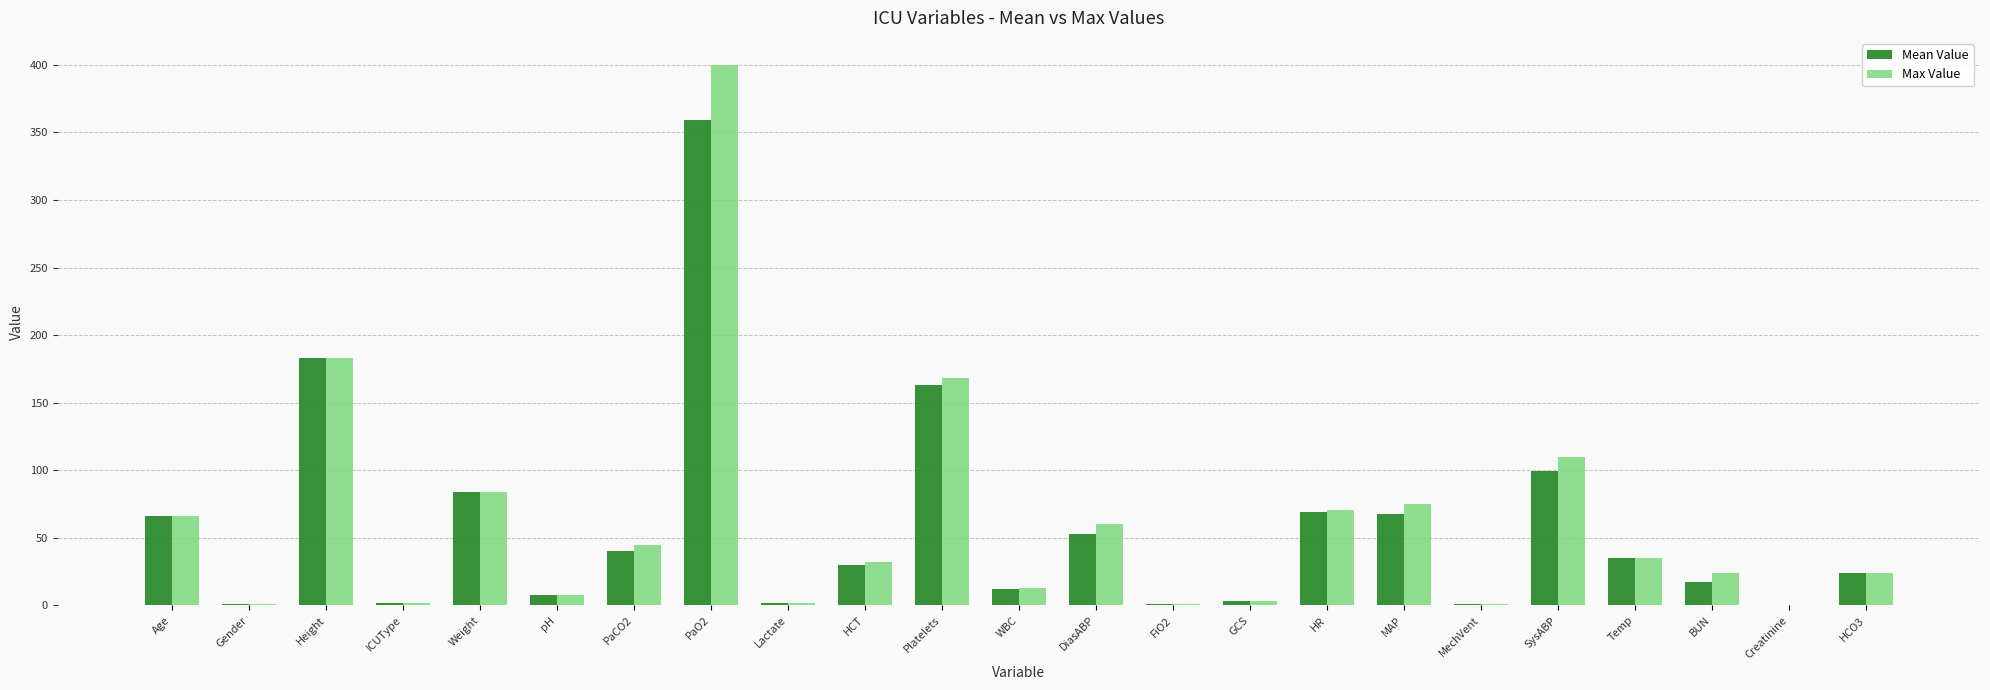

At which label does Max Value reach its peak?

PaO2